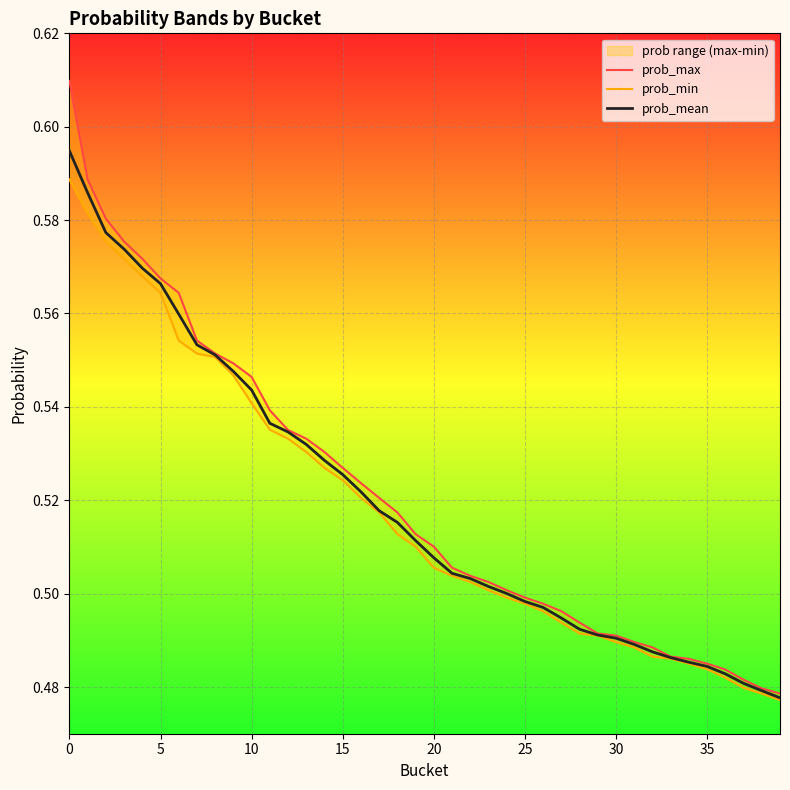

True or false: prob_min has more than 2 interior local peaks.

False